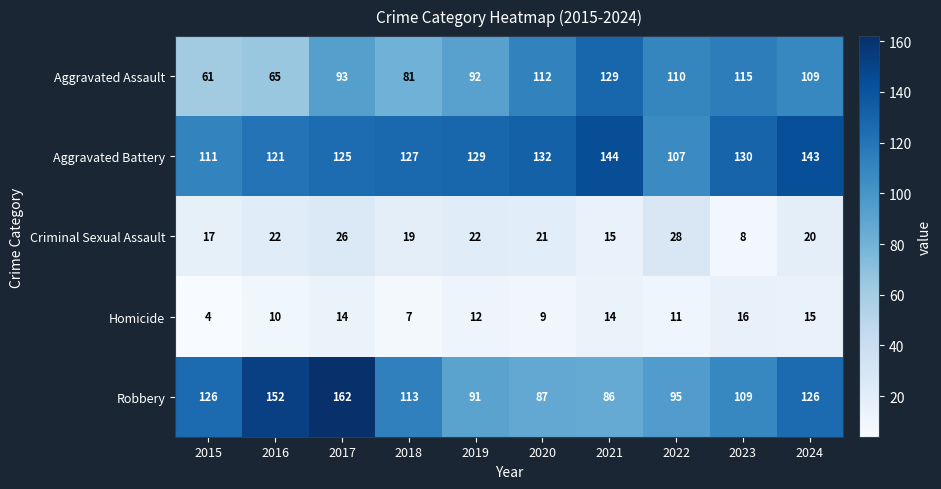

Which series has the largest total across all categories?

Aggravated Battery